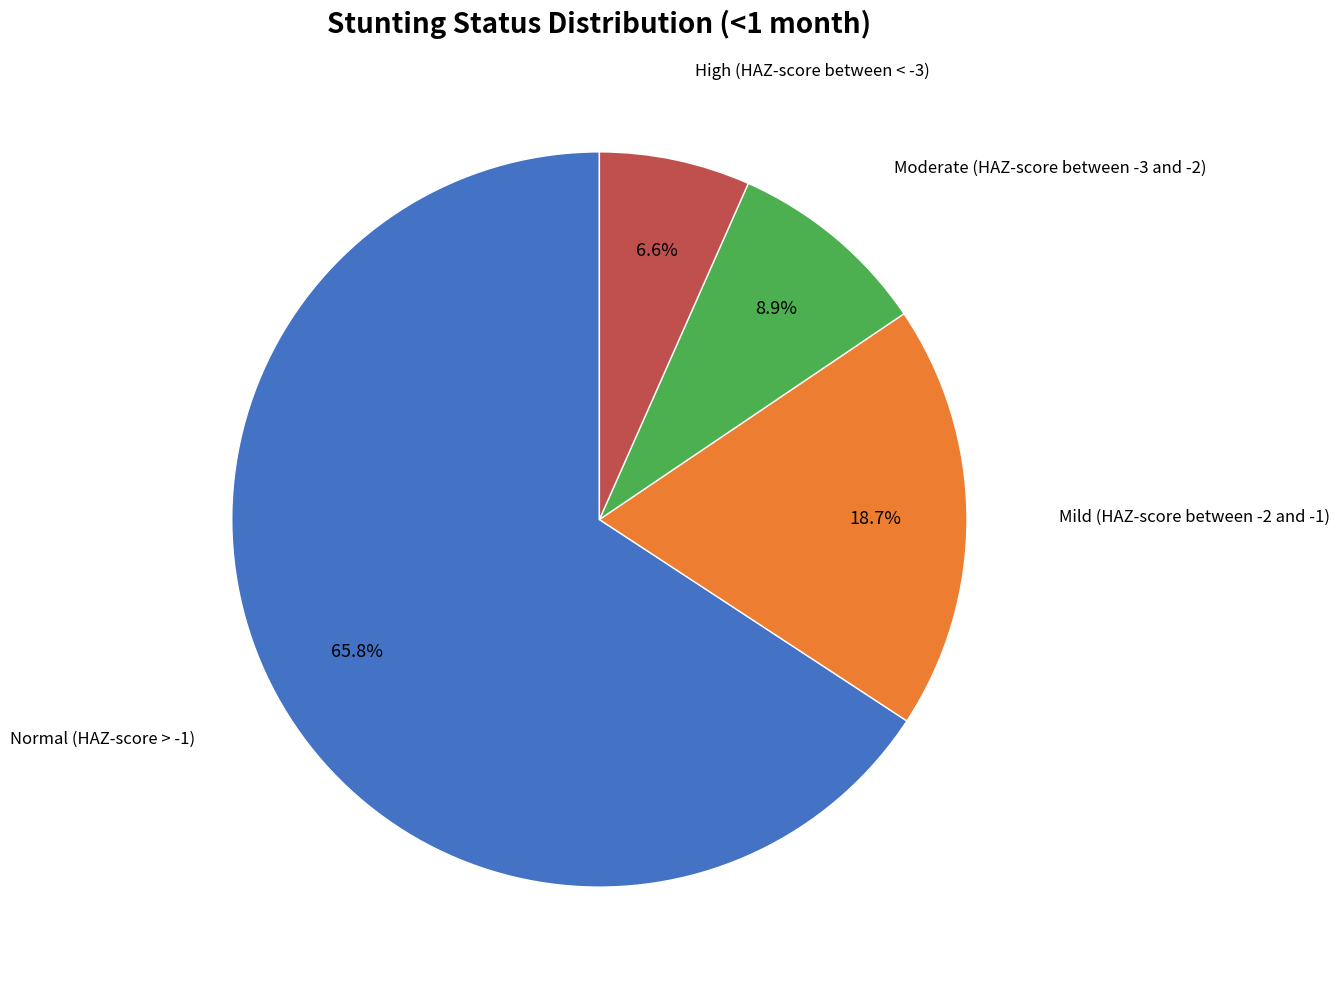

How many segments does this pie chart have?

4